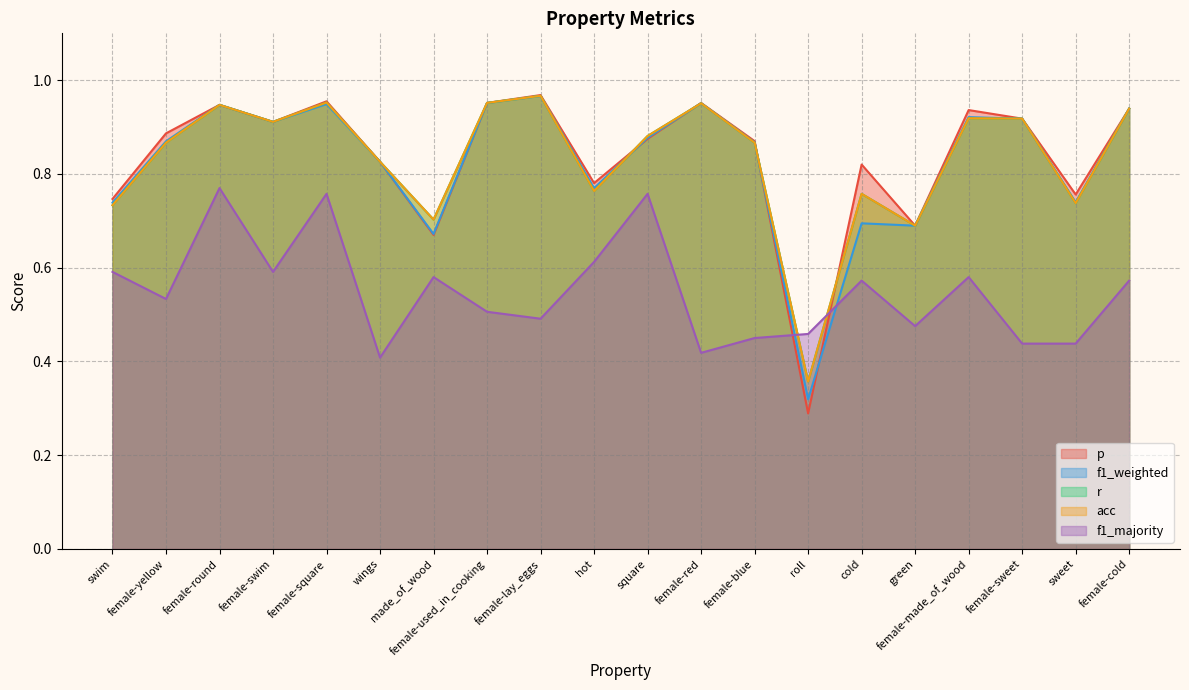

At which category does r reach its first local valley?

female-swim